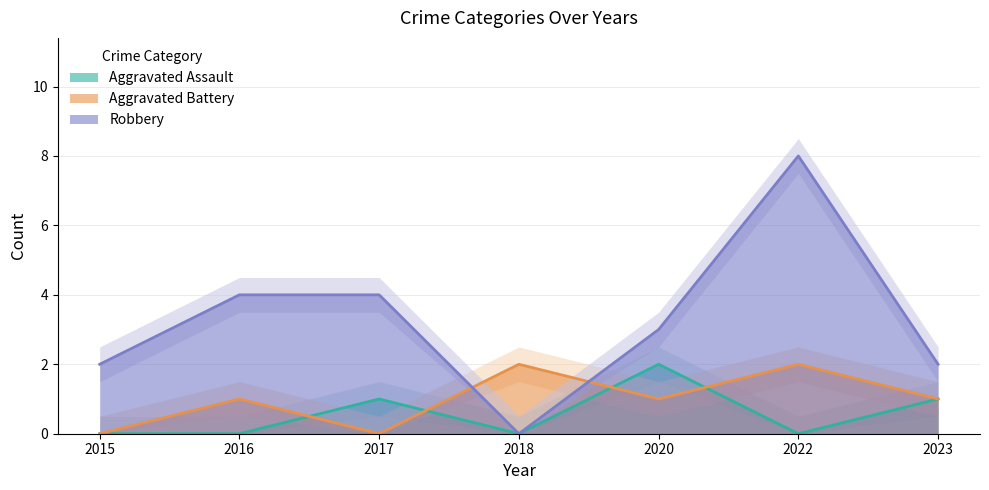

Which series has the largest range (max minus min)?

Robbery